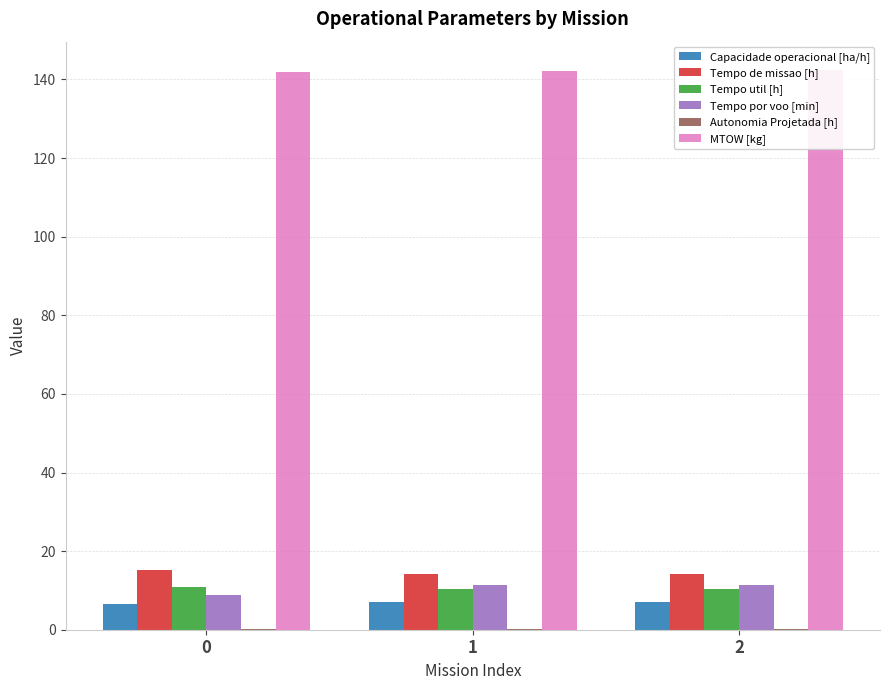

True or false: Capacidade operacional [ha/h] has a value of 6.6 at 0.

True